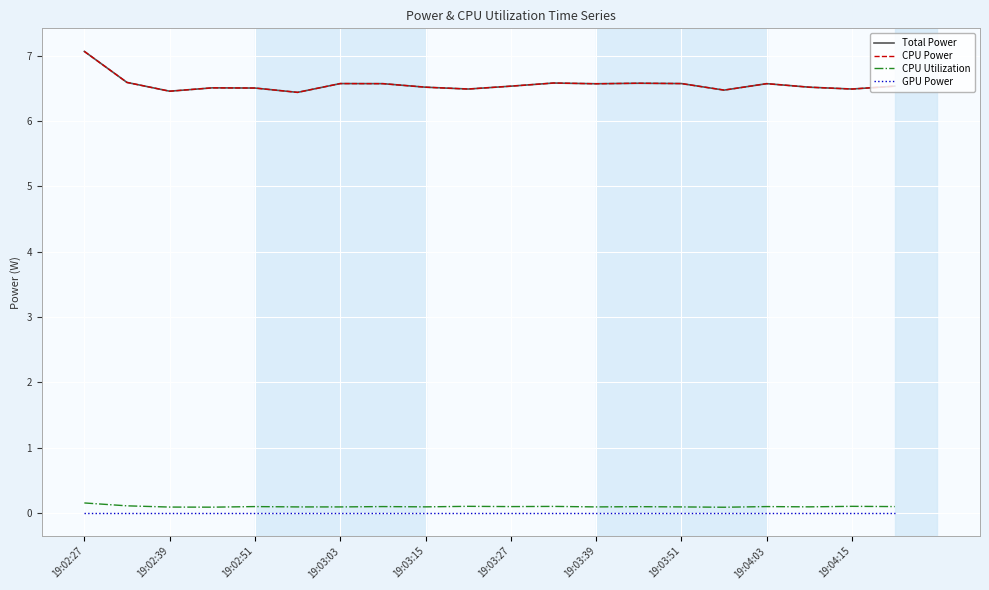

Is this an area chart (filled region under the line)?

No